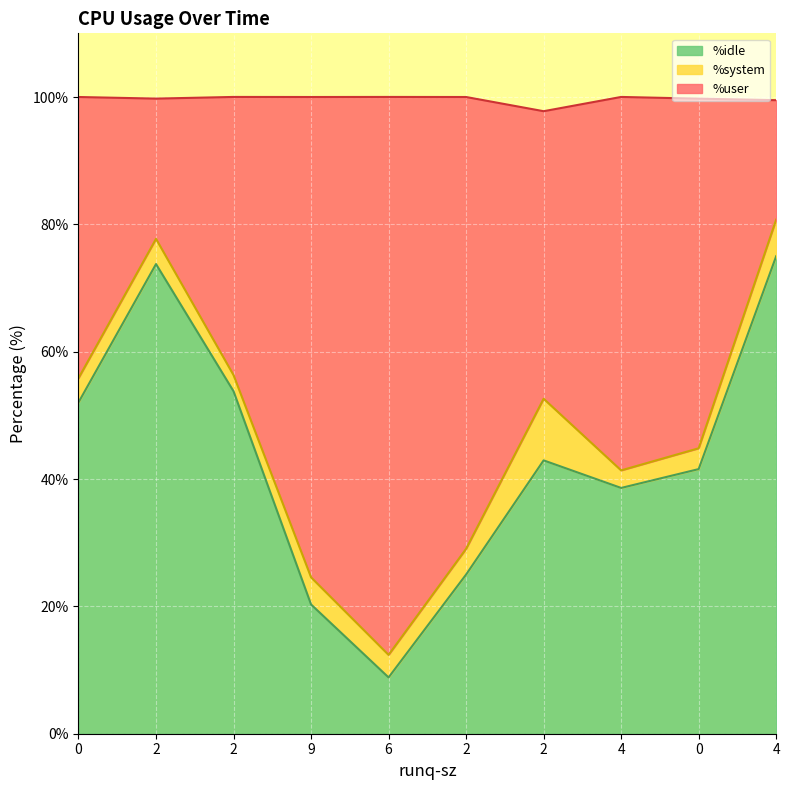

True or false: %idle and %user intersect in this chart.

False